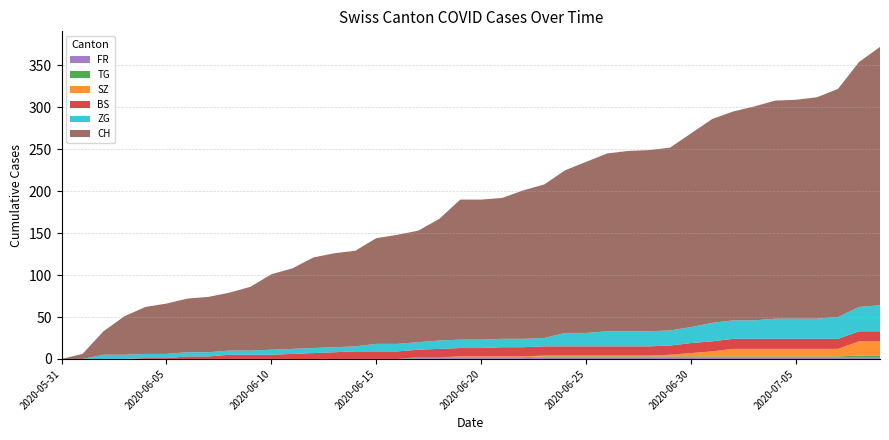

Reading right to left, what are all the values shown in this chart?

CH: 308	292	272	264	261	260	255	249	243	231	218	216	215	212	204	194	183	177	168	167	167	145	133	130	126	114	112	108	96	90	76	69	66	64	60	56	46	28	6	0
BS: 12	12	12	12	12	12	12	12	12	12	11	11	11	11	11	11	11	11	11	10	10	10	9	9	9	9	8	7	6	5	5	5	3	3	1	1	0	0	0	0
SZ: 17	17	9	9	9	9	9	9	6	4	2	1	1	1	1	1	1	1	1	1	1	0	0	0	0	0	0	0	0	0	0	0	0	0	0	0	0	0	0	0
TG: 2	2	1	1	1	1	1	1	1	1	1	1	1	1	1	1	1	1	1	1	1	1	1	0	0	0	0	0	0	0	0	0	0	0	0	0	0	0	0	0
ZG: 31	29	26	24	24	24	22	22	22	19	18	18	18	18	16	16	10	10	10	10	10	10	9	9	9	6	6	6	6	6	5	5	5	5	5	5	5	5	0	0
FR: 2	2	2	2	2	2	2	2	2	2	2	2	2	2	2	2	2	1	1	1	1	1	1	0	0	0	0	0	0	0	0	0	0	0	0	0	0	0	0	0